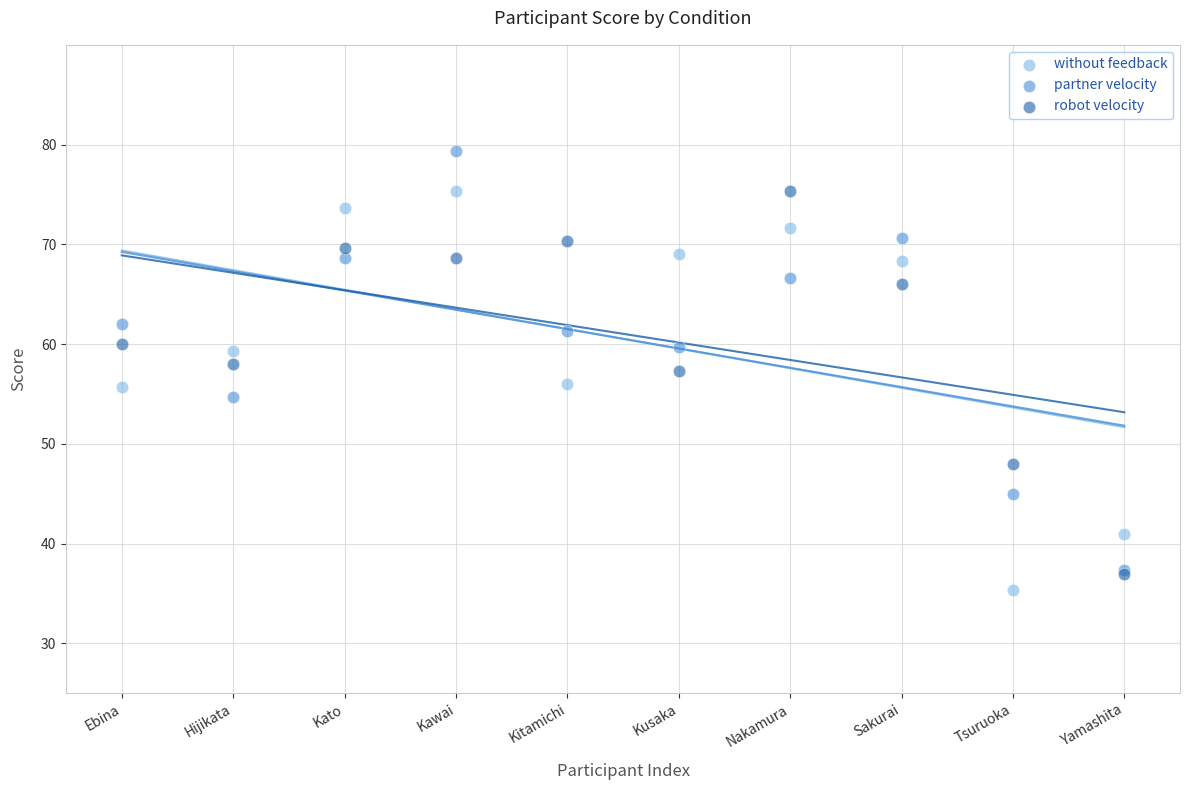

Which series has the widest spread of Y values?

partner velocity